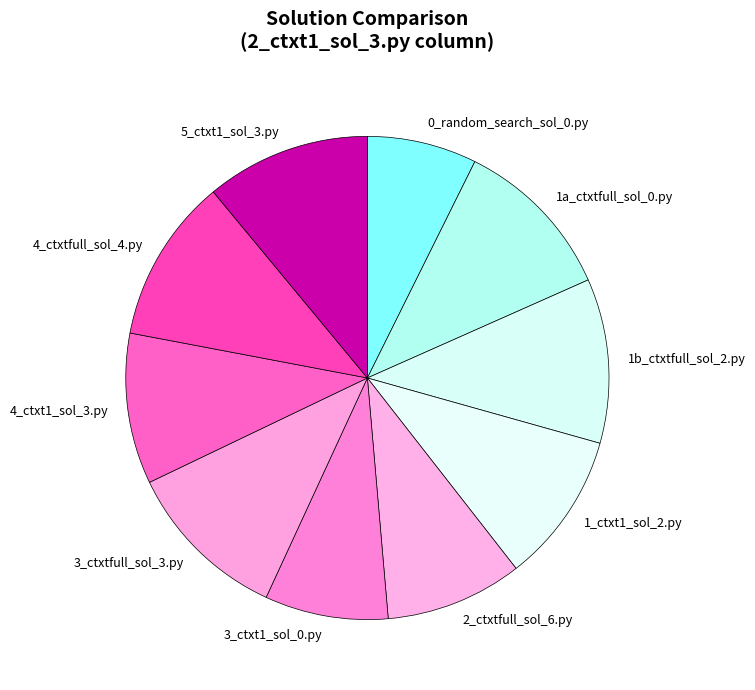

Which has a higher value, 1a_ctxtfull_sol_0.py or 3_ctxt1_sol_0.py?

1a_ctxtfull_sol_0.py